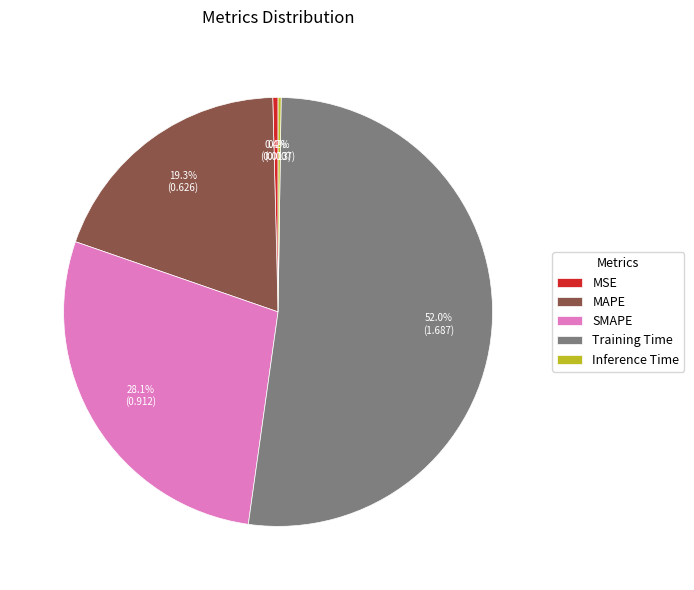

Which slice is the largest?

Training Time